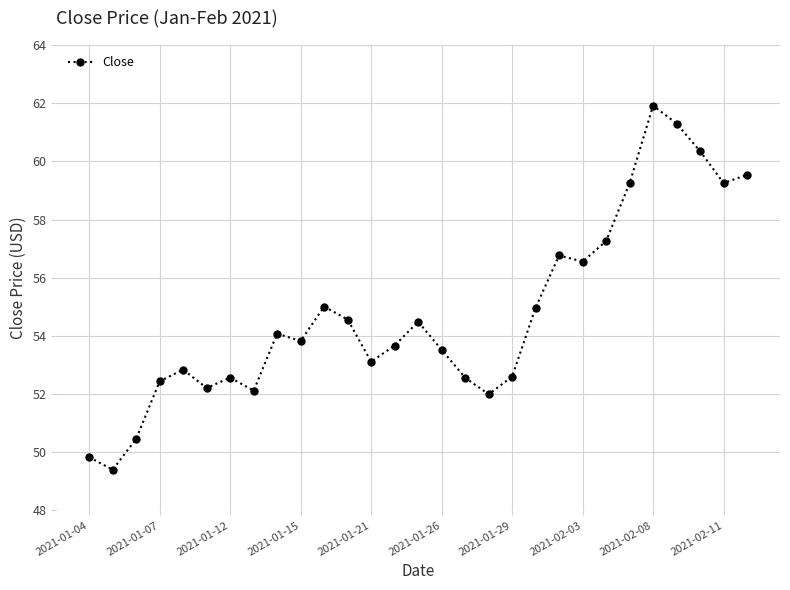

What is the value of the 21st point from the left?

56.8